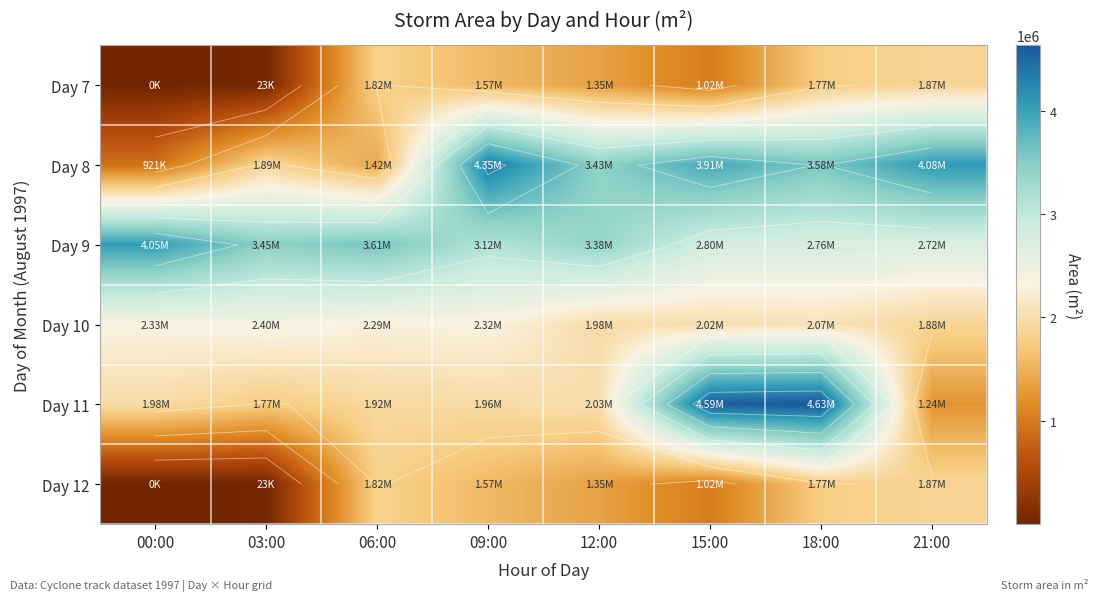

At which label is Day 7 closest to 935312?

15:00